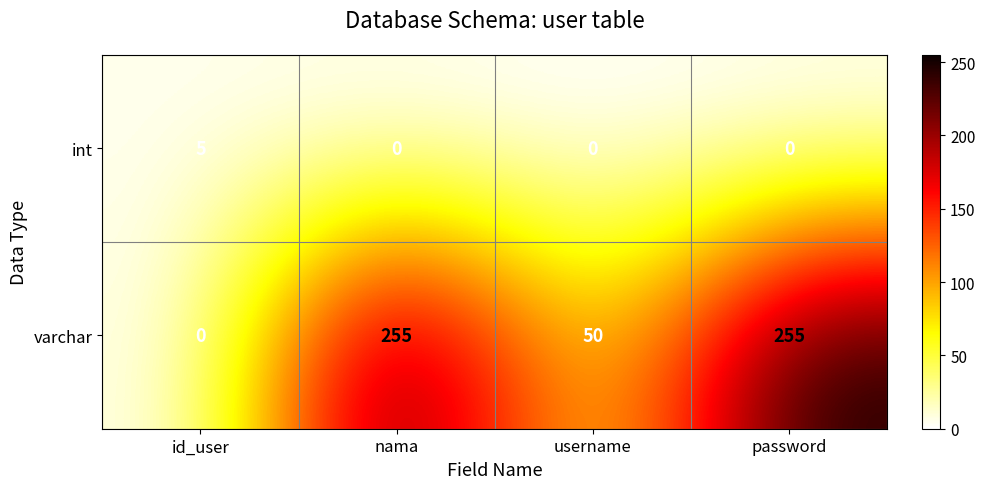

Reading left to right, list all the values displayed in this chart.

int: 5	0	0	0
varchar: 0	255	50	255